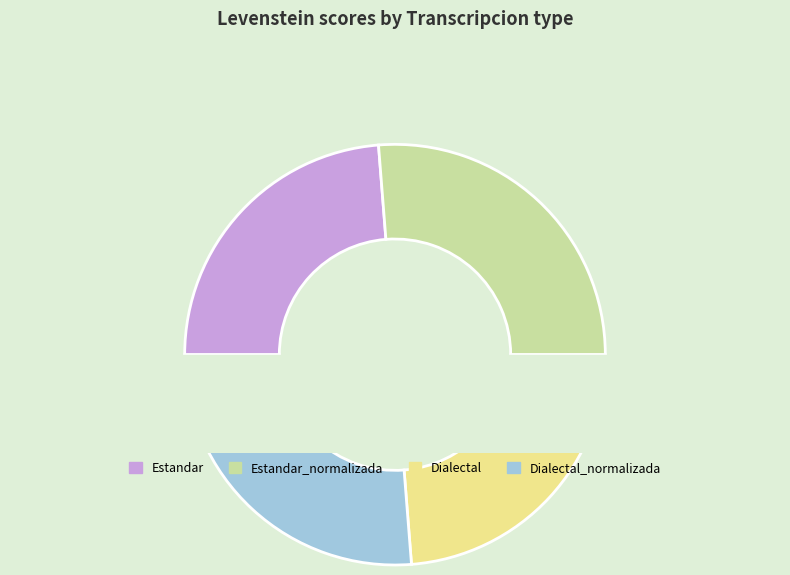

How many slices are in this pie chart?

4